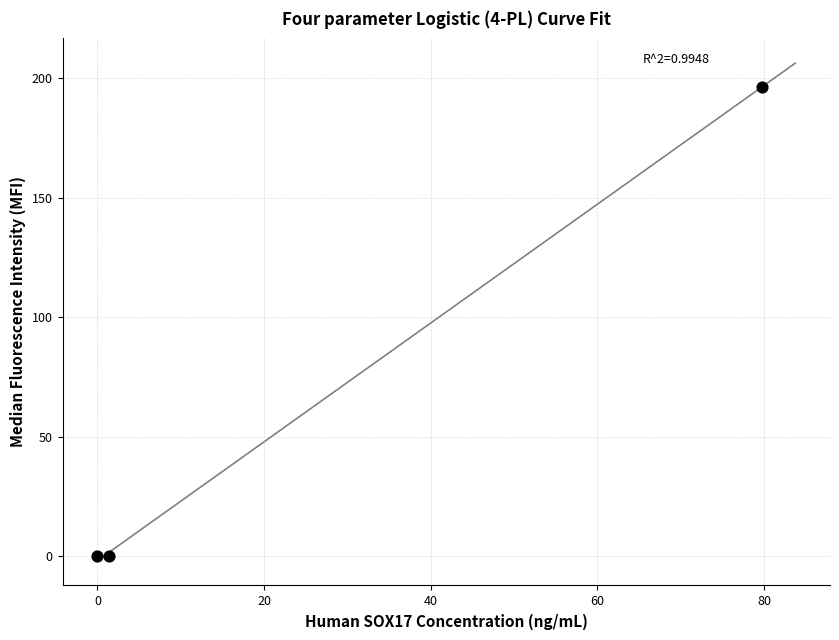

What is the average Y value?

65.4